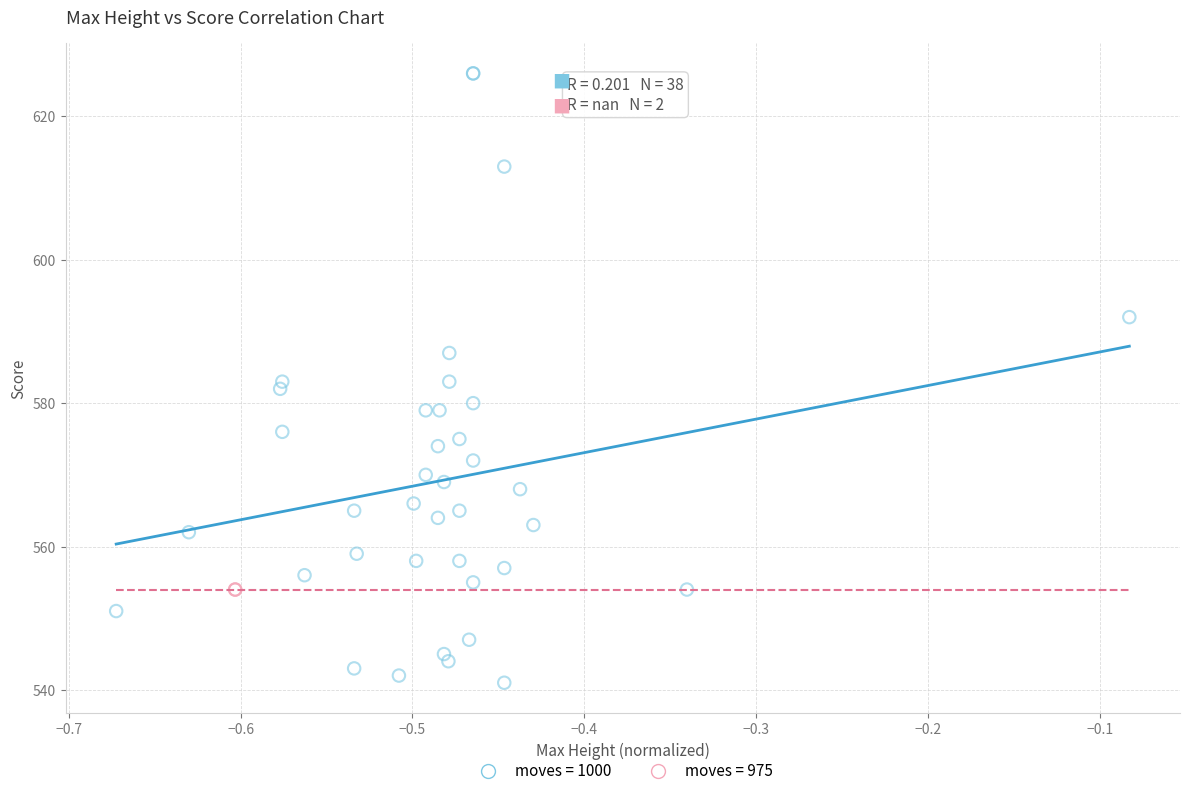

What are all the series names shown in the legend?

moves = 1000, moves = 975